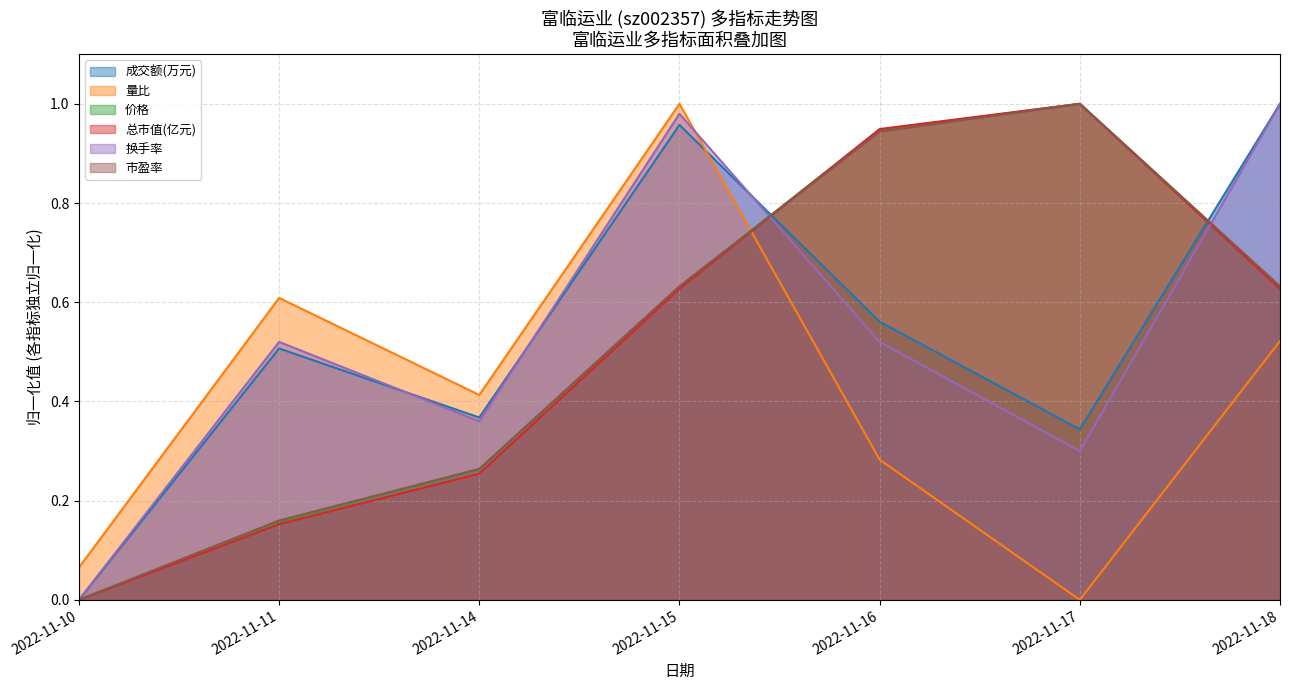

What is the difference between the maximum and second lowest values in the 量比 series?

0.9